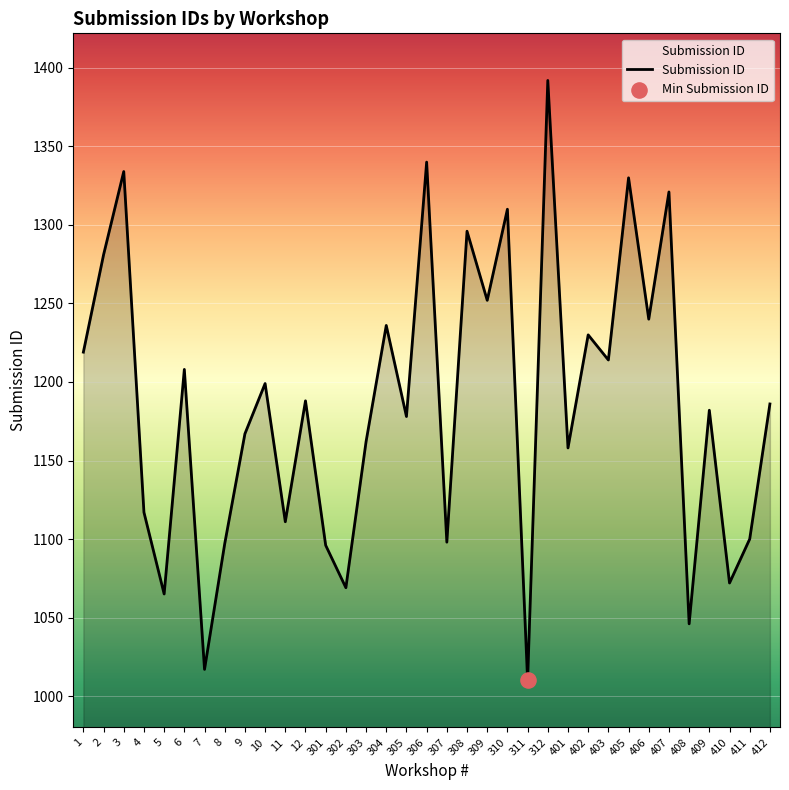

What is the change in value from 301 to 409?

+86